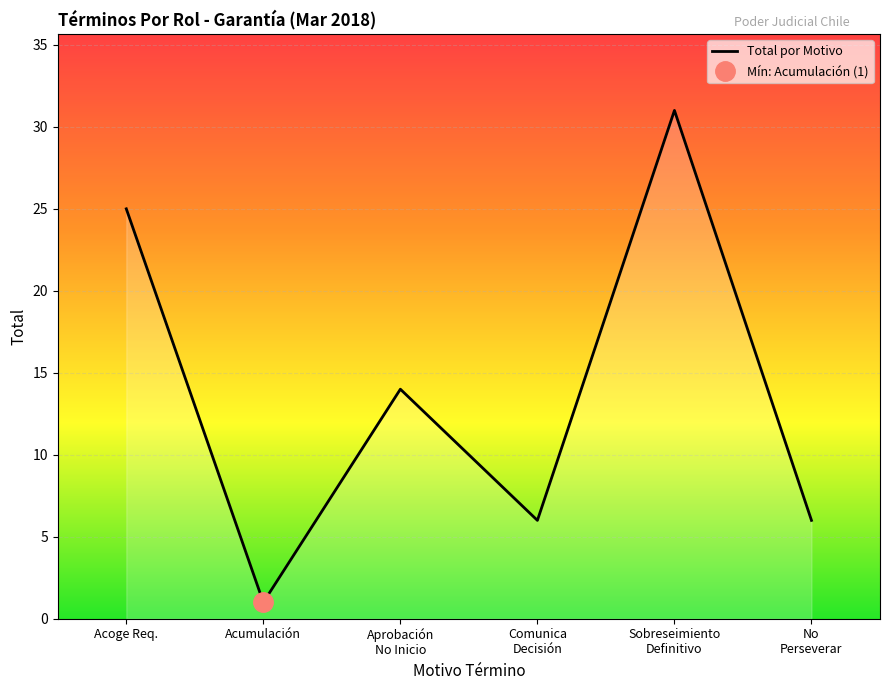

Reading left to right, transcribe all the data shown in this chart.

Acoge Req.=25	Acumulación=1	Aprobación
No Inicio=14	Comunica
Decisión=6	Sobreseimiento
Definitivo=31	No
Perseverar=6